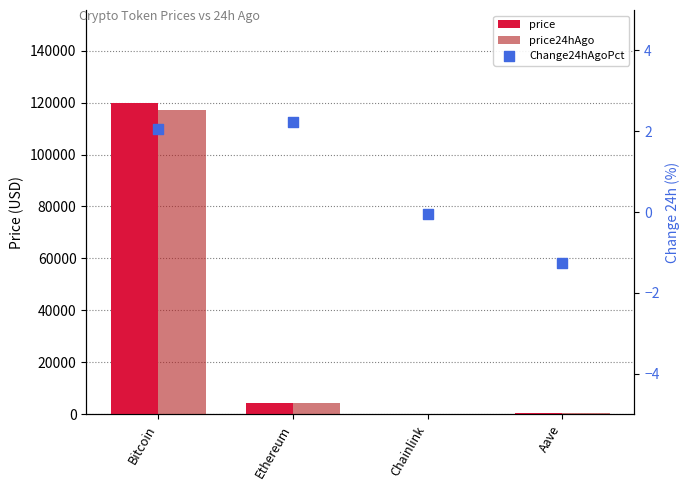

At how many categories does at least one series exceed 41933?

1